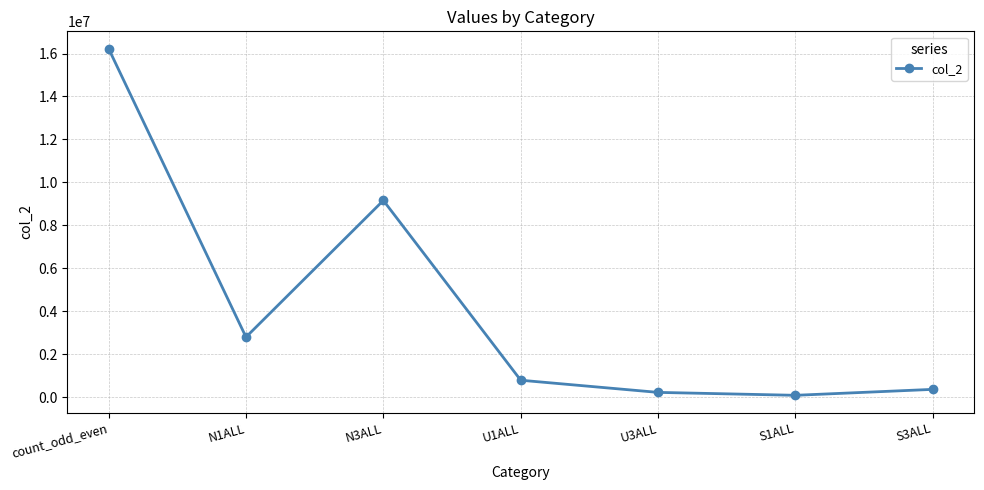

At which category does the data reach its first local peak?

N3ALL